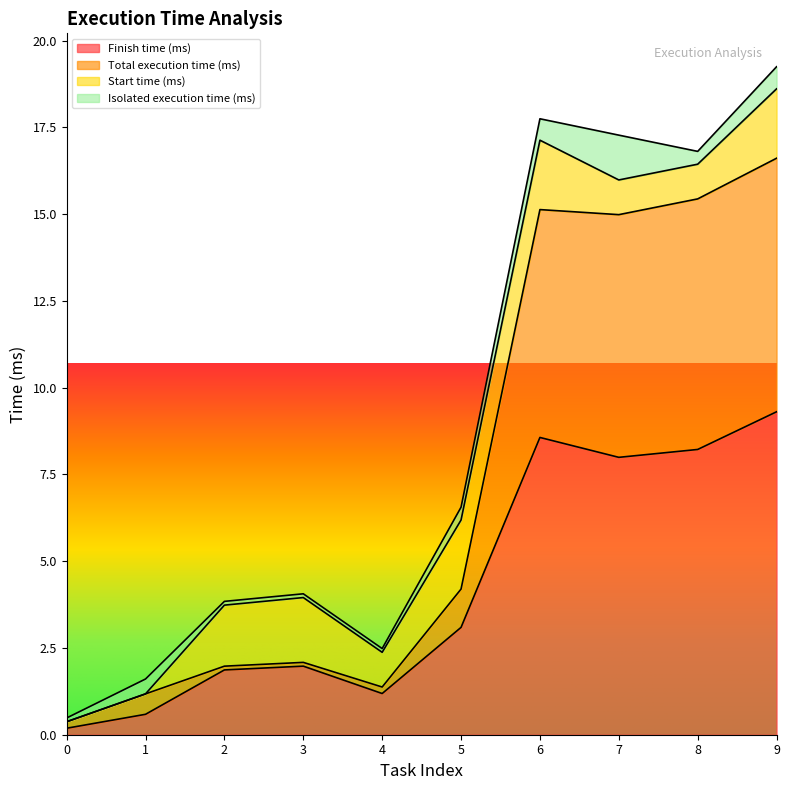

At which label does Total execution time (ms) first exceed 4?

5